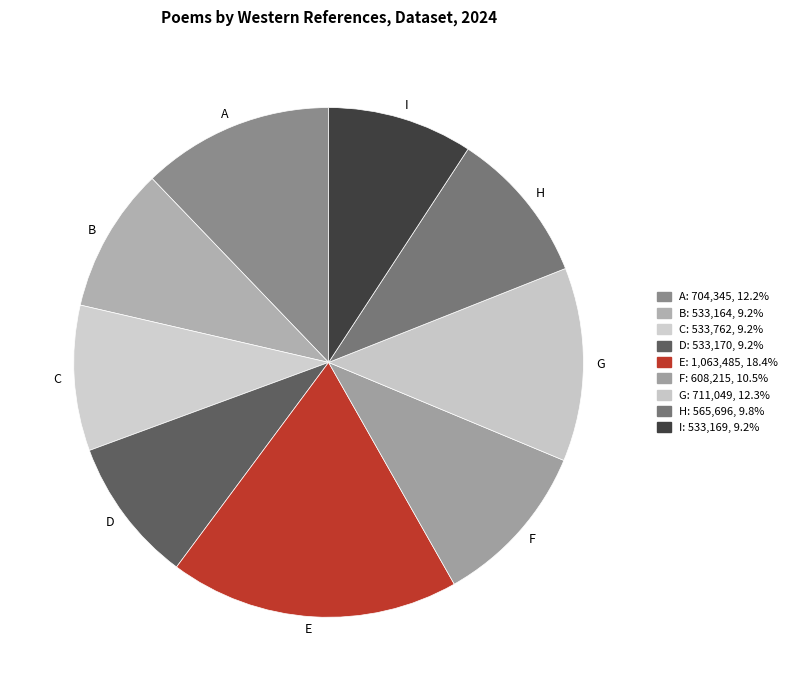

Between H and G, which is larger?

G